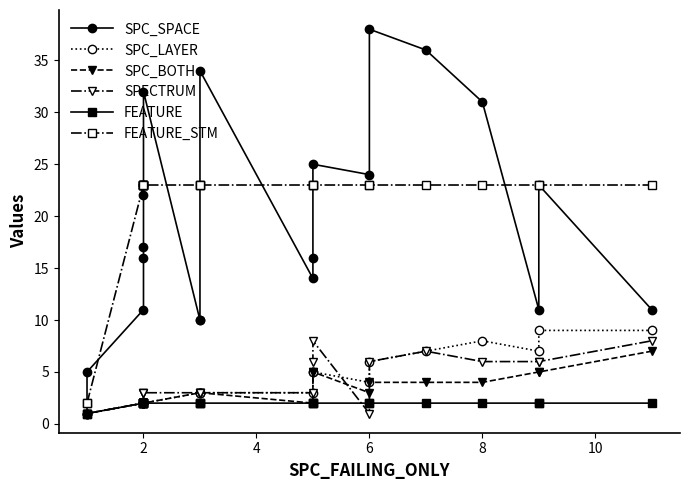

True or false: FEATURE has more than 0 points higher than both neighbors.

False